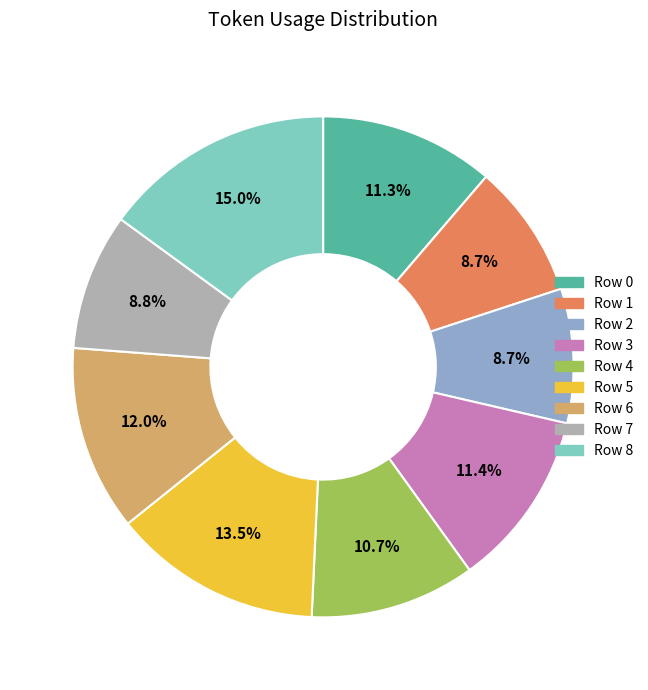

True or false: Row 1 accounts for 1% of the total.

False